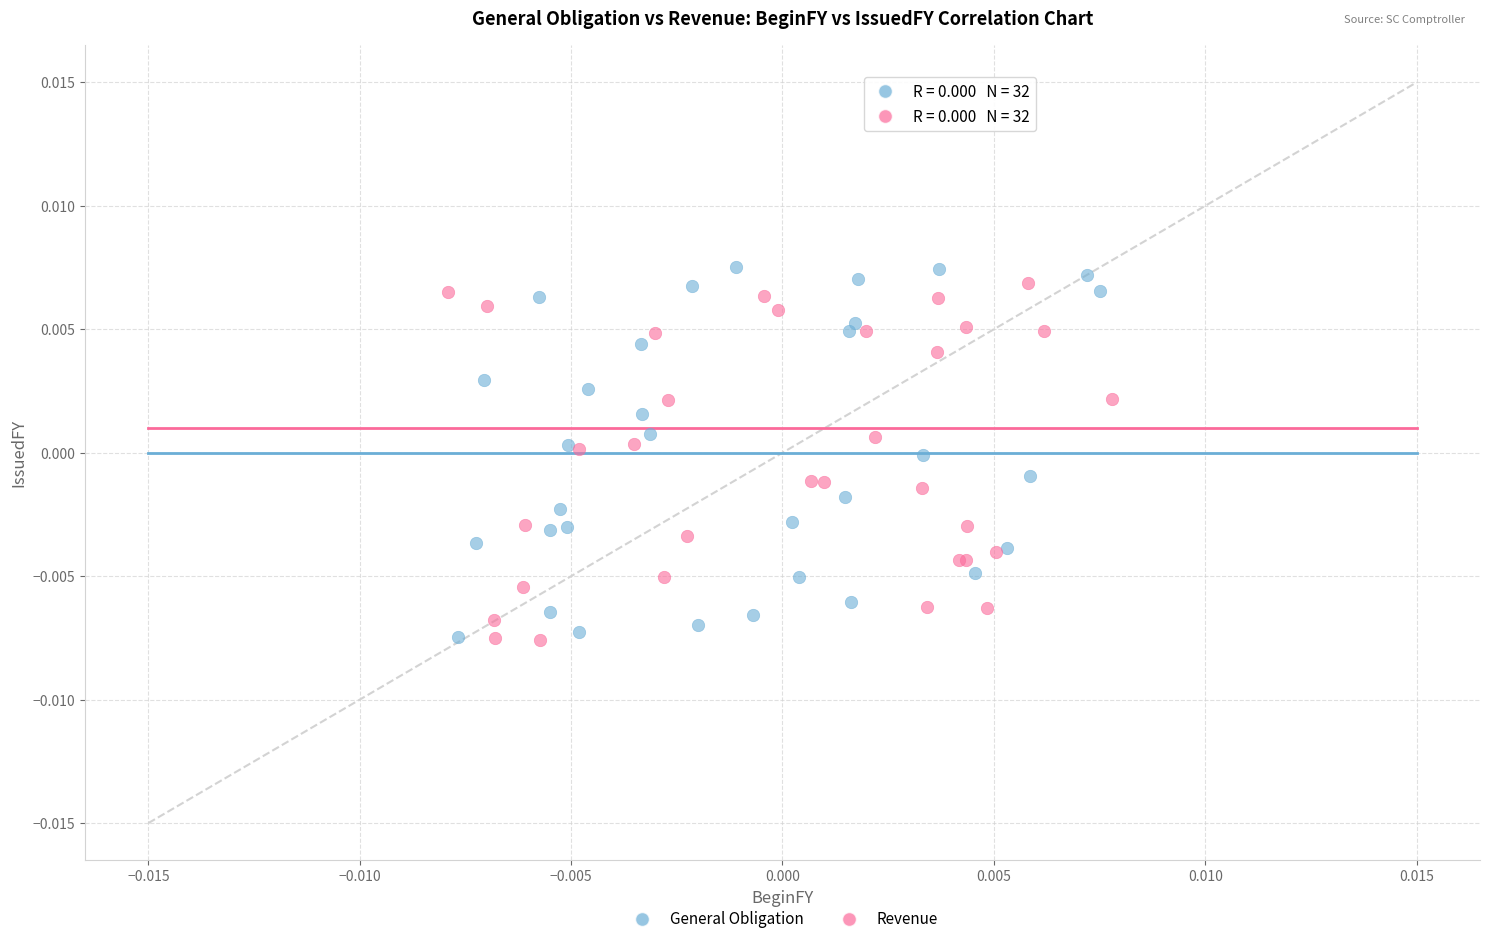

Which series contains the highest Y value?

General Obligation